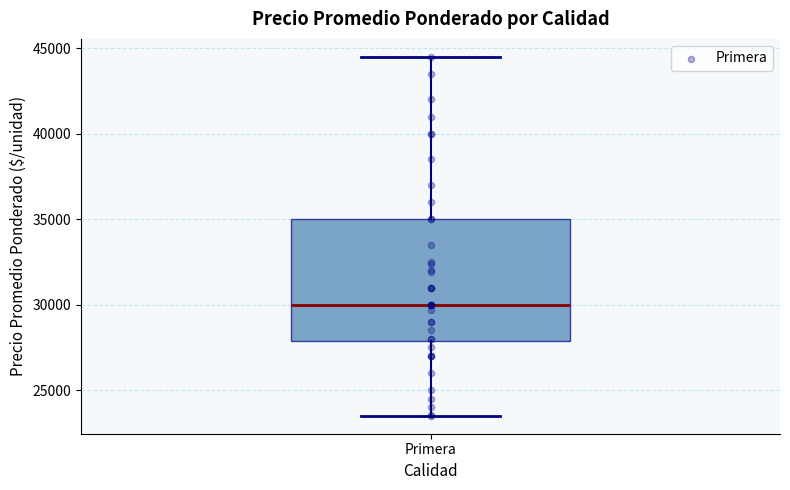

Read this box plot against the y-axis: the position of the median line, the range covered by the box, and the ends of both whiskers. The values are not printed on the chart, so give them approximately, as read against the axis.

median 30000, box 28000 to 35000, whiskers 23500 to 44500